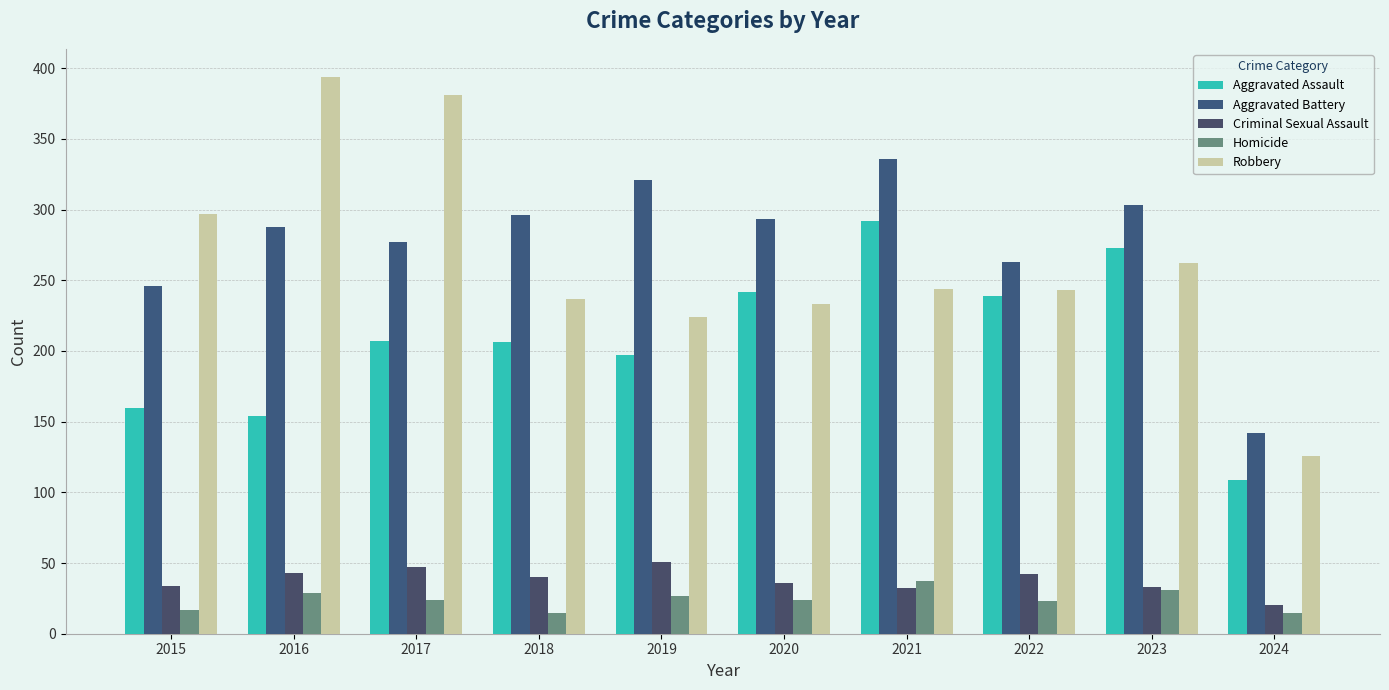

Reading left to right, extract all data points from this chart.

Aggravated Assault: 2015=160	2016=154	2017=207	2018=206	2019=197	2020=242	2021=292	2022=239	2023=273	2024=109
Aggravated Battery: 2015=246	2016=288	2017=277	2018=296	2019=321	2020=293	2021=336	2022=263	2023=303	2024=142
Criminal Sexual Assault: 2015=34	2016=43	2017=47	2018=40	2019=51	2020=36	2021=32	2022=42	2023=33	2024=20
Homicide: 2015=17	2016=29	2017=24	2018=15	2019=27	2020=24	2021=37	2022=23	2023=31	2024=15
Robbery: 2015=297	2016=394	2017=381	2018=237	2019=224	2020=233	2021=244	2022=243	2023=262	2024=126